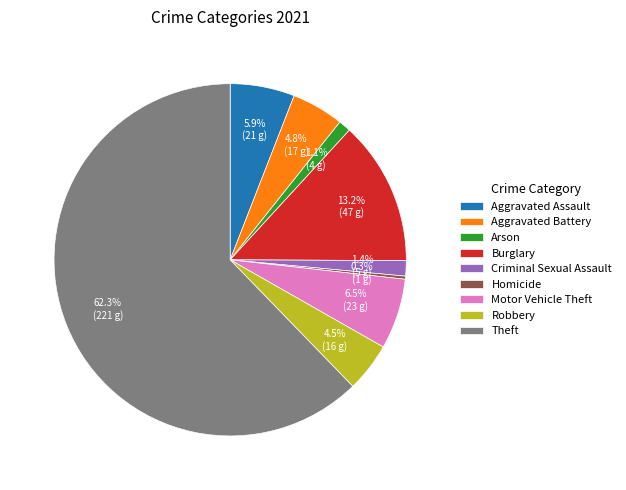

What is the ratio of the value at Aggravated Assault to the value at Criminal Sexual Assault?

4.2